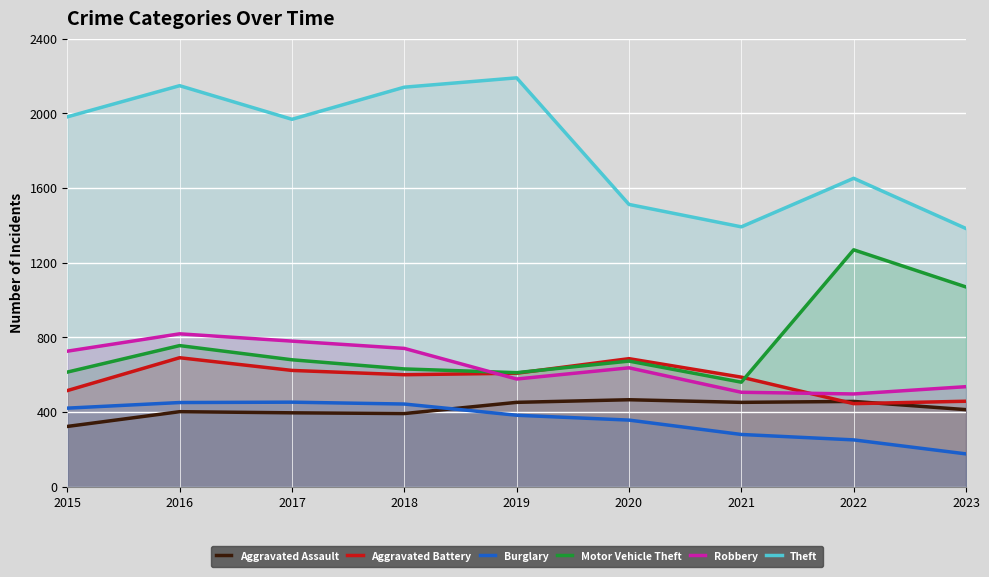

What is the approximate value of Theft at 2018, to the nearest 50?

2150